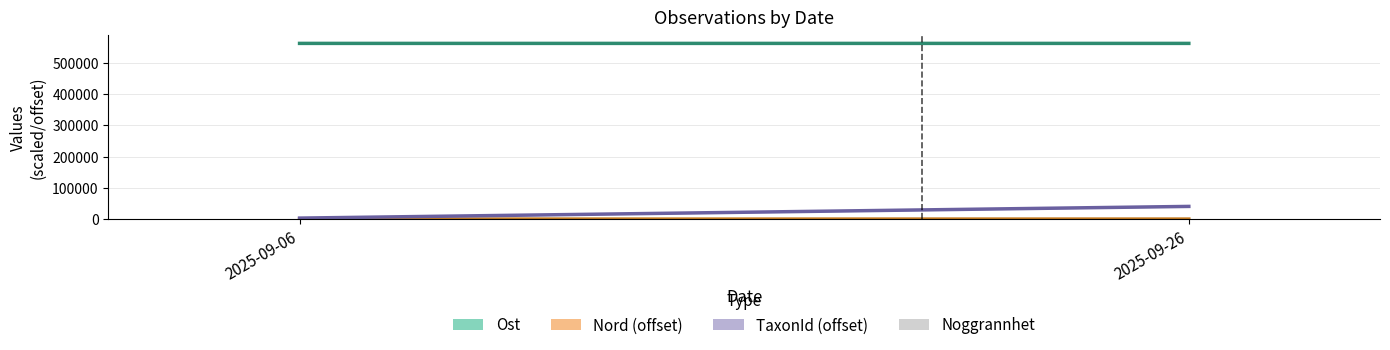

Count the number of data series in this chart.

1